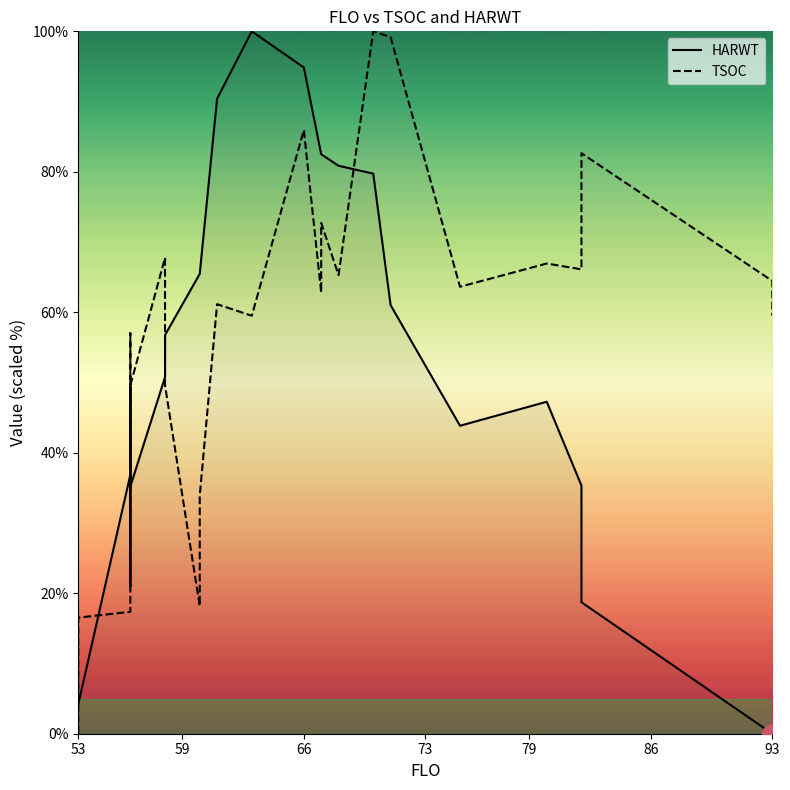

Which series has the largest total across all categories?

TSOC